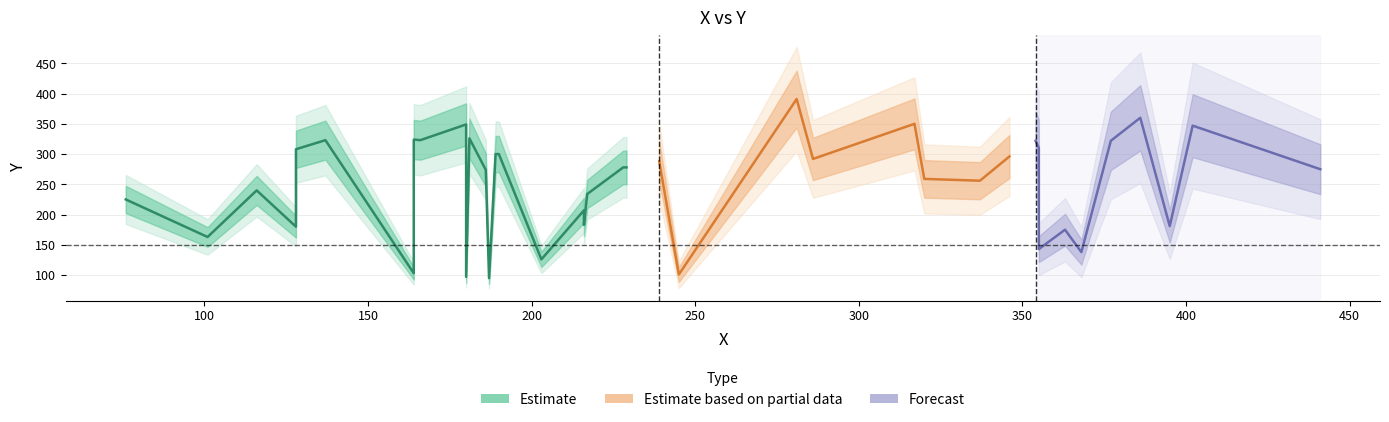

What is the sum of all y values?

10042